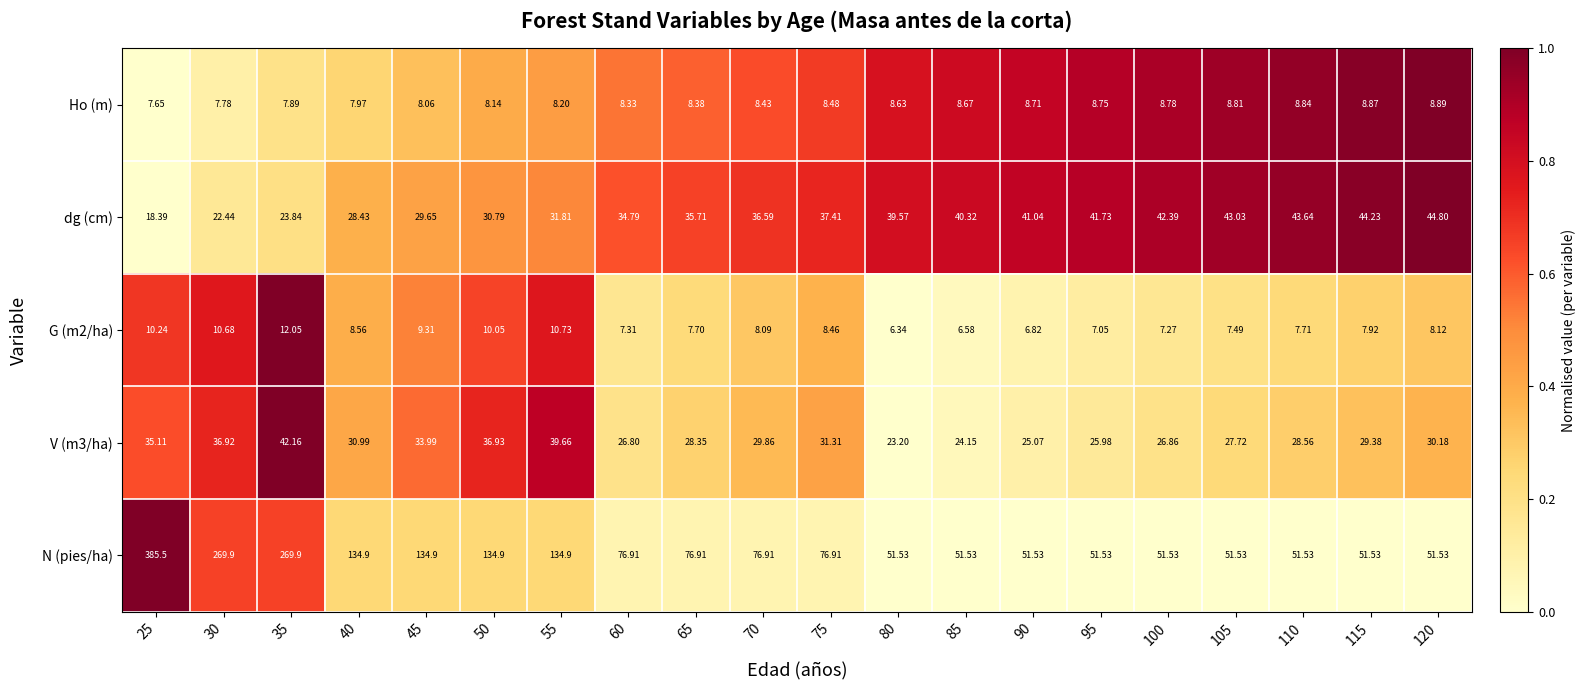

Which series has the widest spread of values?

N (pies/ha)